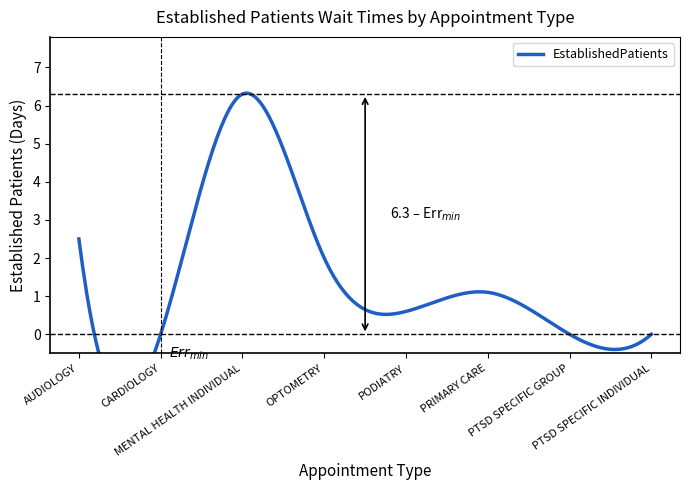

At which label does the data first exceed 1?

AUDIOLOGY